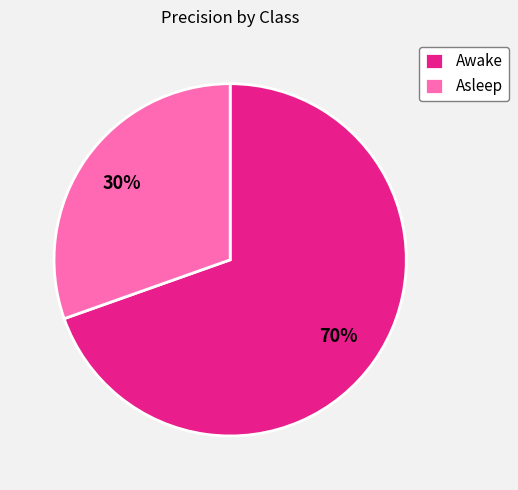

To the nearest percent, what percentage of the pie is Asleep?

30%